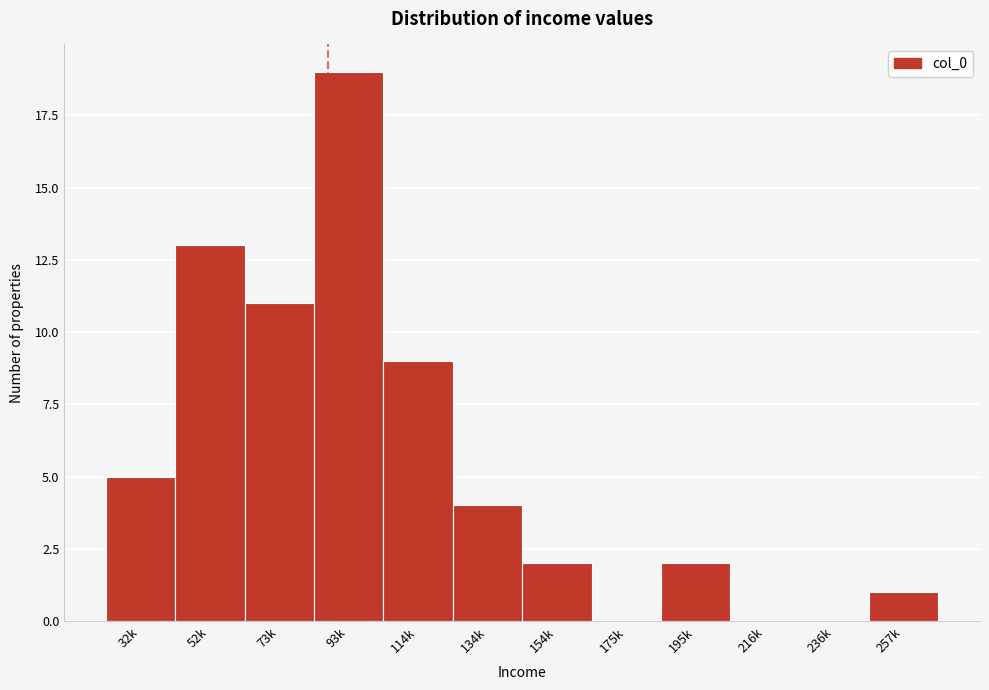

Reading left to right, what are all the values shown in this chart?

32k=5	52k=13	73k=11	93k=19	114k=9	134k=4	154k=2	175k=0	195k=2	216k=0	236k=0	257k=1